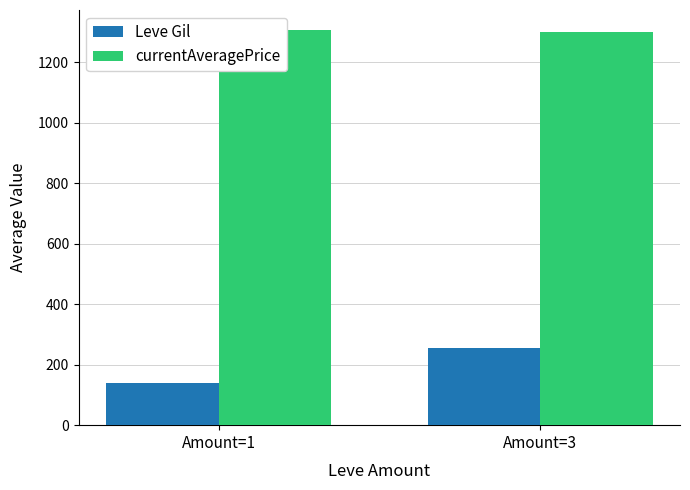

Between Amount=3 and Amount=1, which is larger?

Amount=3